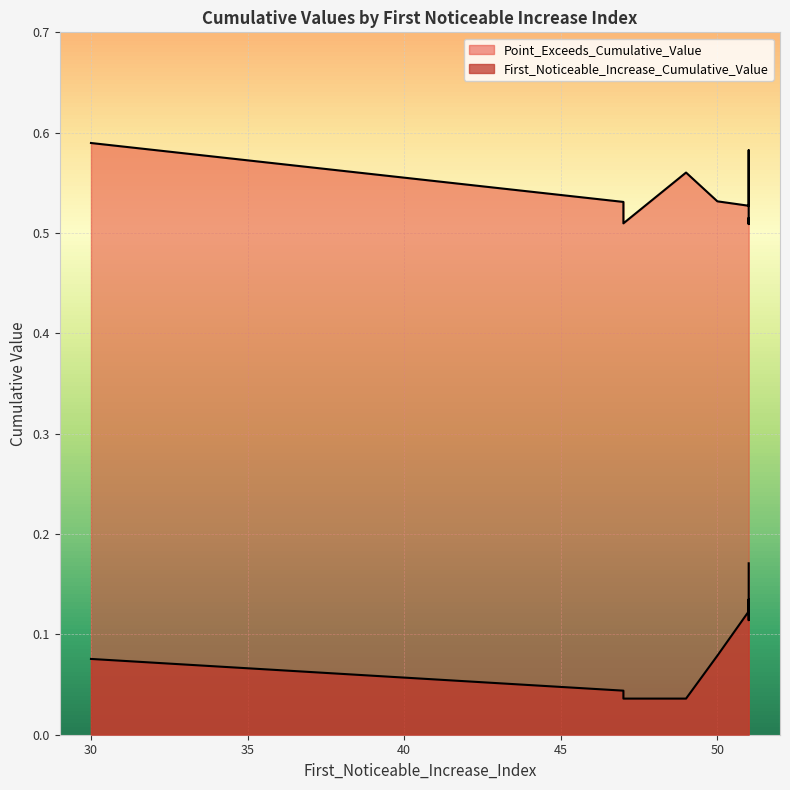

What is the average value of the First_Noticeable_Increase_Cumulative_Value series?

0.1